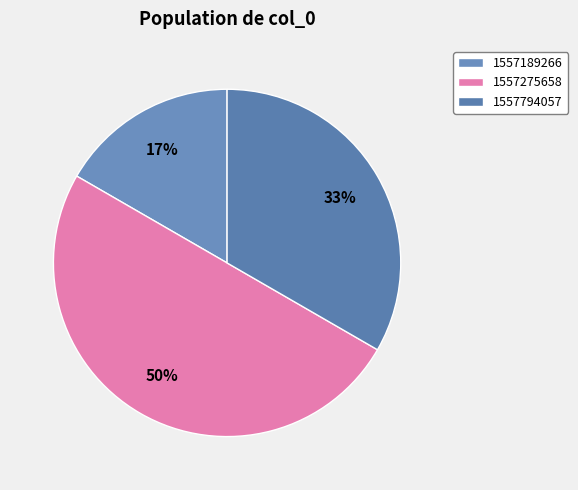

Does any single category account for the majority?

No